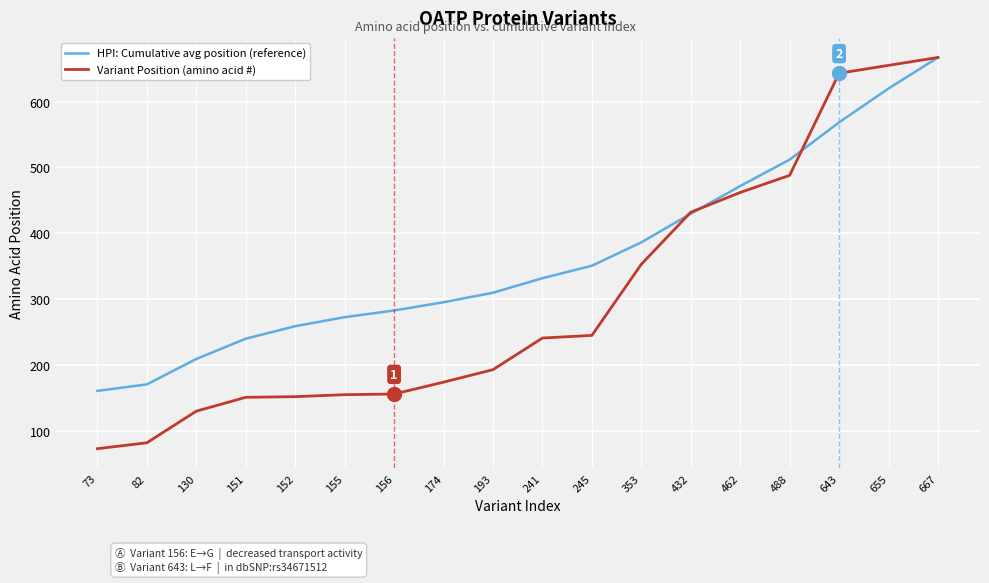

Rank the series at 241 from highest to lowest value.

HPI: Cumulative avg position (reference), Variant Position (amino acid #)